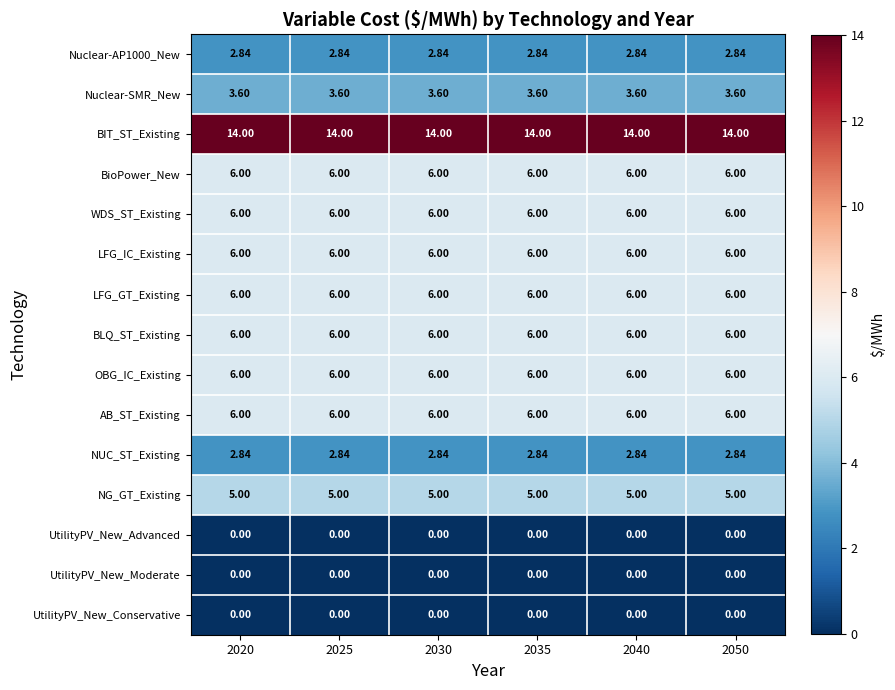

Is the value of Nuclear-SMR_New at 2030 greater than the value of LFG_GT_Existing at 2025?

No